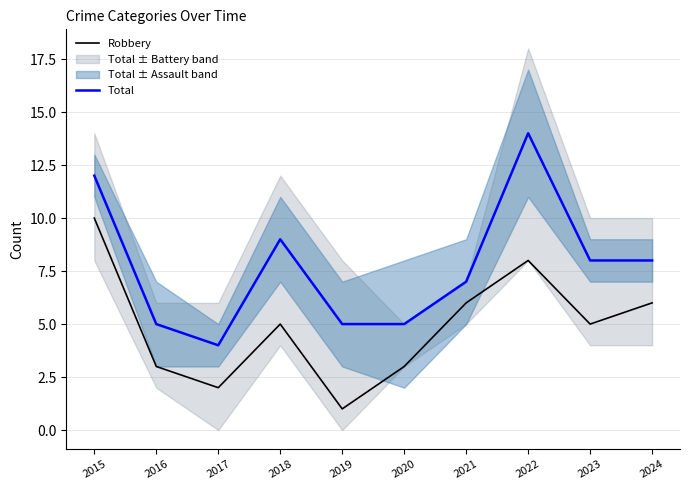

How many lines are shown in the chart?

2